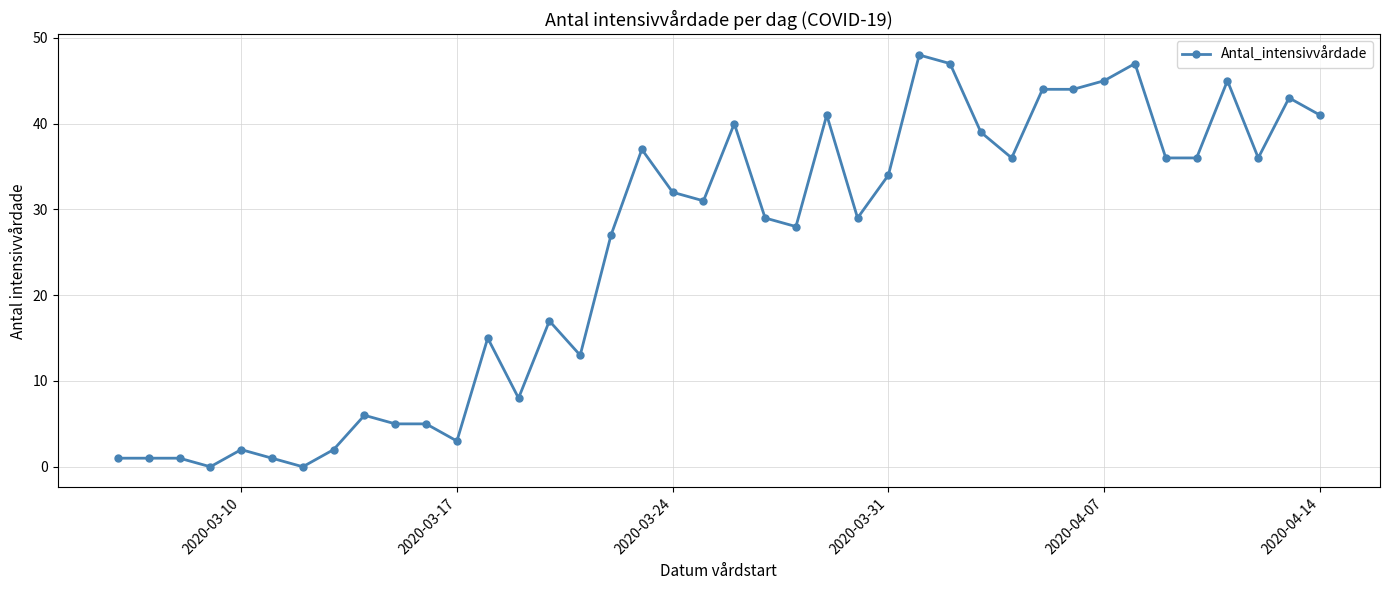

What is the maximum value shown in the chart?

48